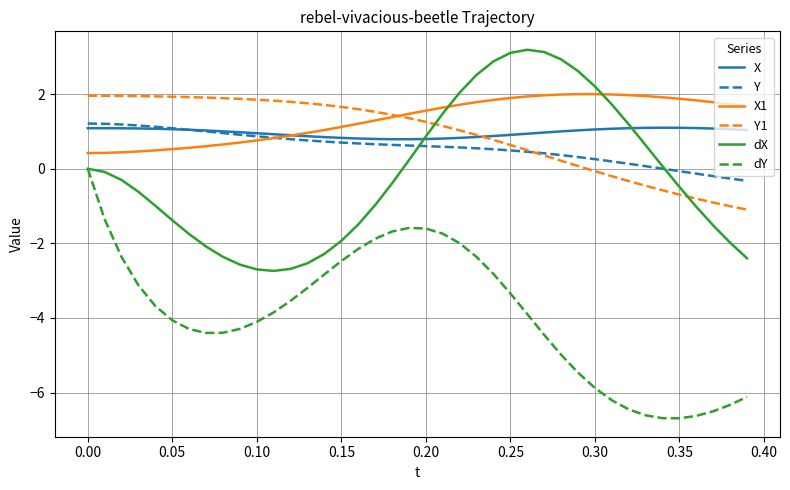

What is the highest value of the X1 series?

2.0